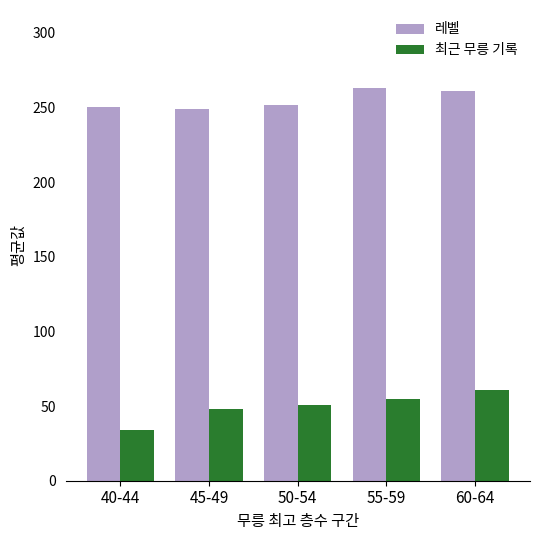

The 레벨 series shows 250.0 at 40-44. True or false?

True